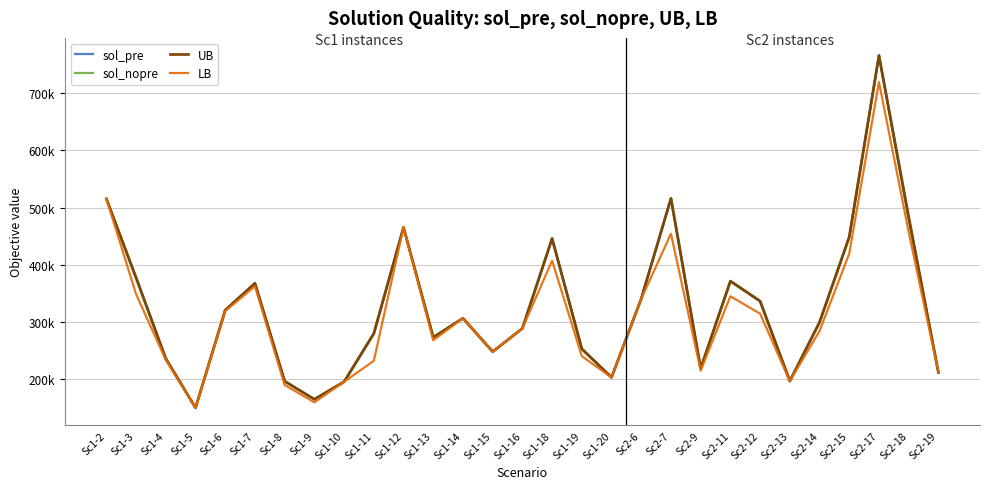

At Sc2-13, list the series in order from smallest to largest.

LB, sol_pre, sol_nopre, UB